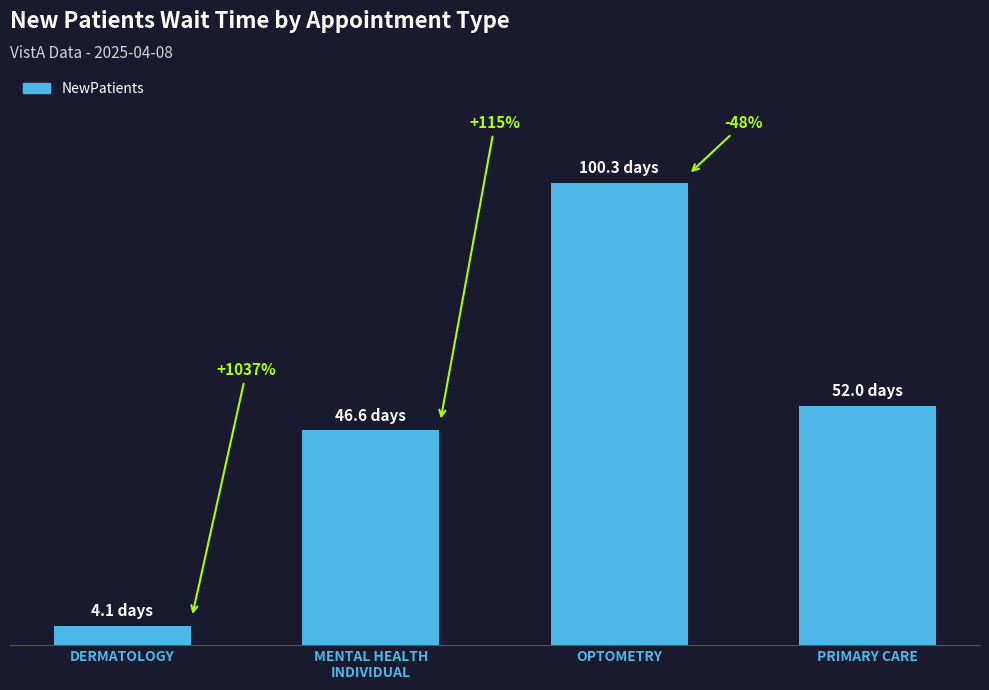

Are the bars horizontal?

No